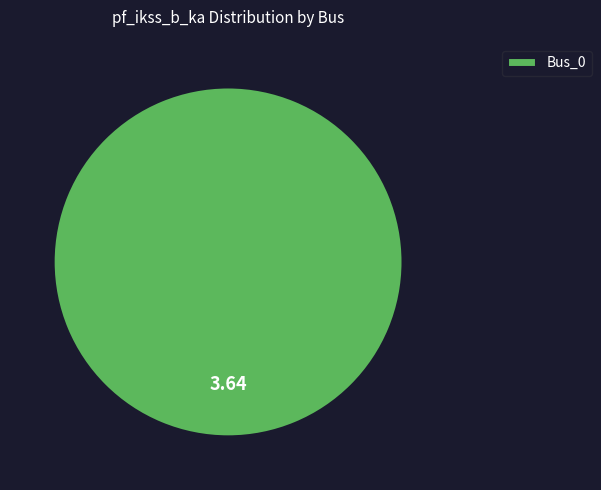

Rank the categories by value from lowest to highest.

Bus_0